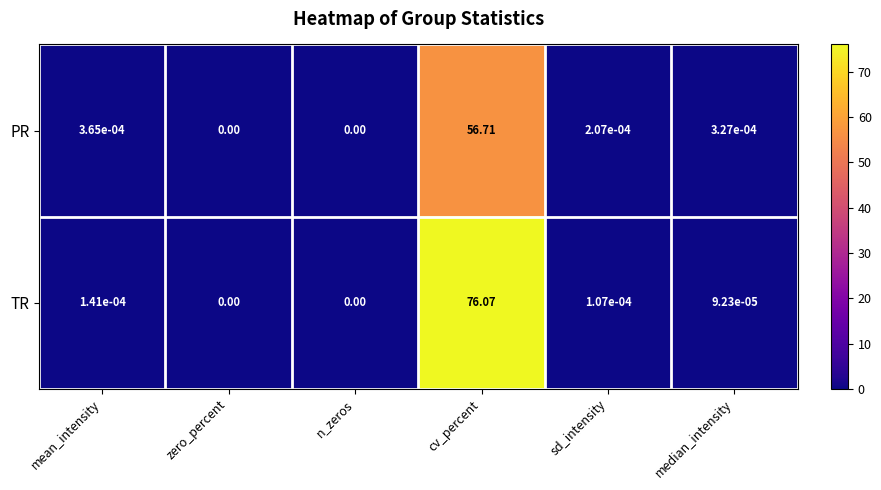

Count the number of categories in the chart.

6